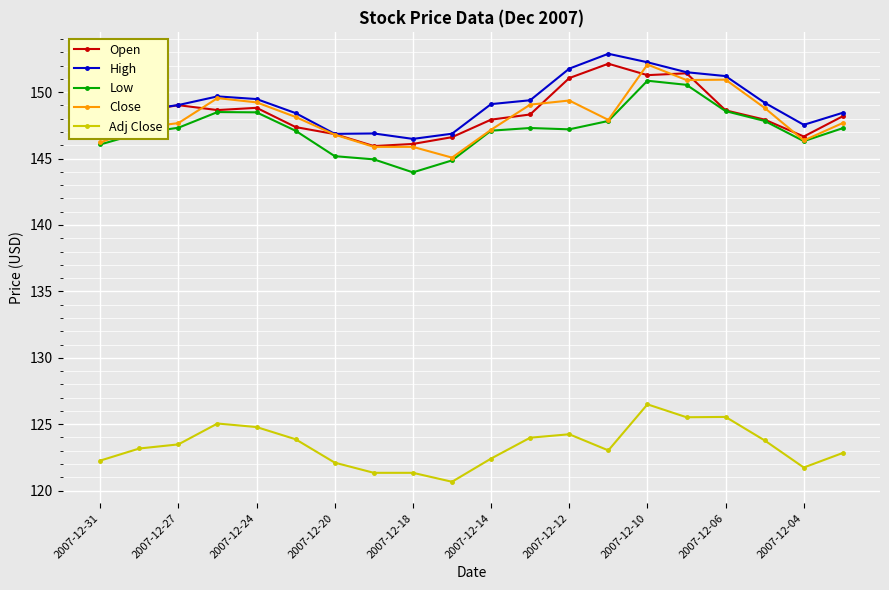

True or false: Close and Adj Close intersect in this chart.

False